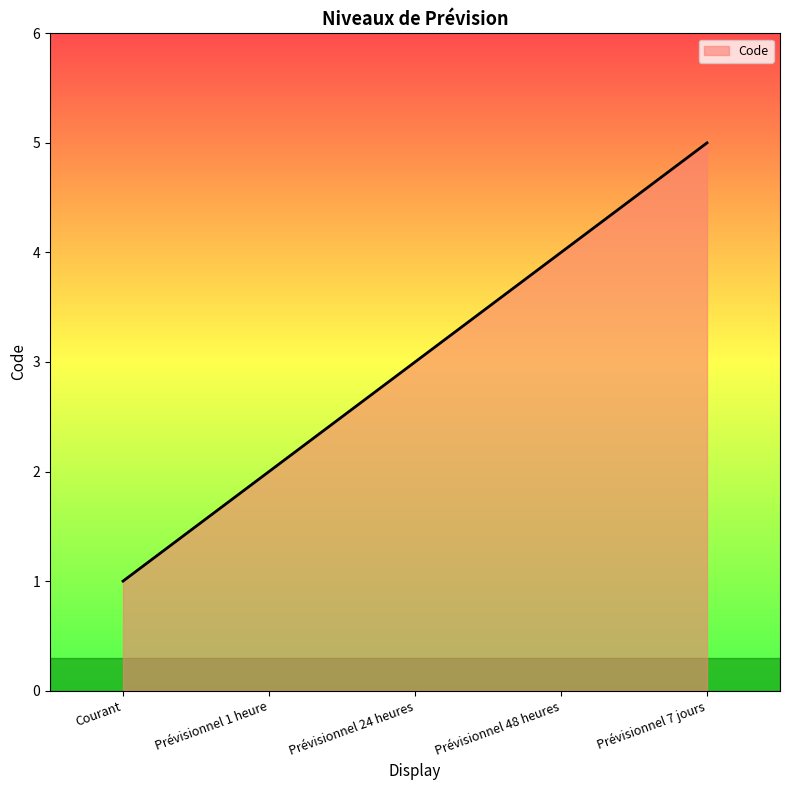

Rank the categories by value from highest to lowest.

Prévisionnel 7 jours, Prévisionnel 48 heures, Prévisionnel 24 heures, Prévisionnel 1 heure, Courant